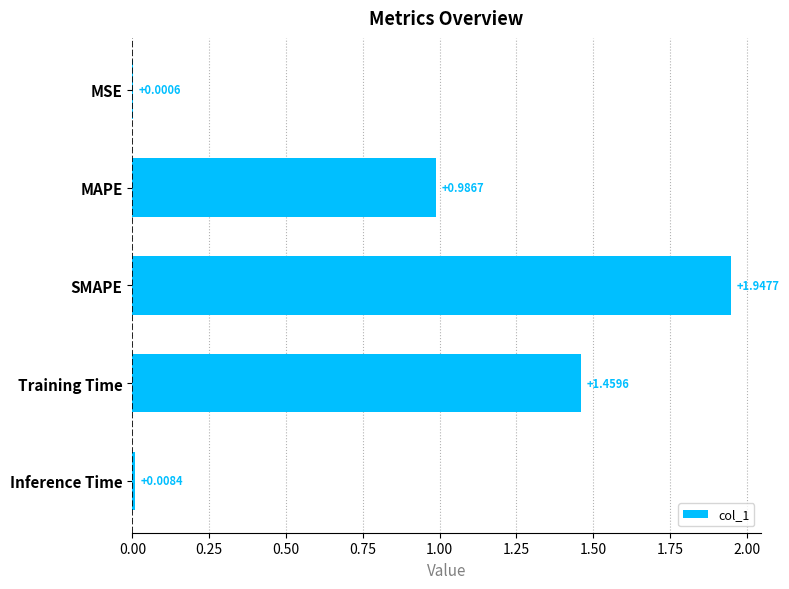

What is the sum of all values?

4.4